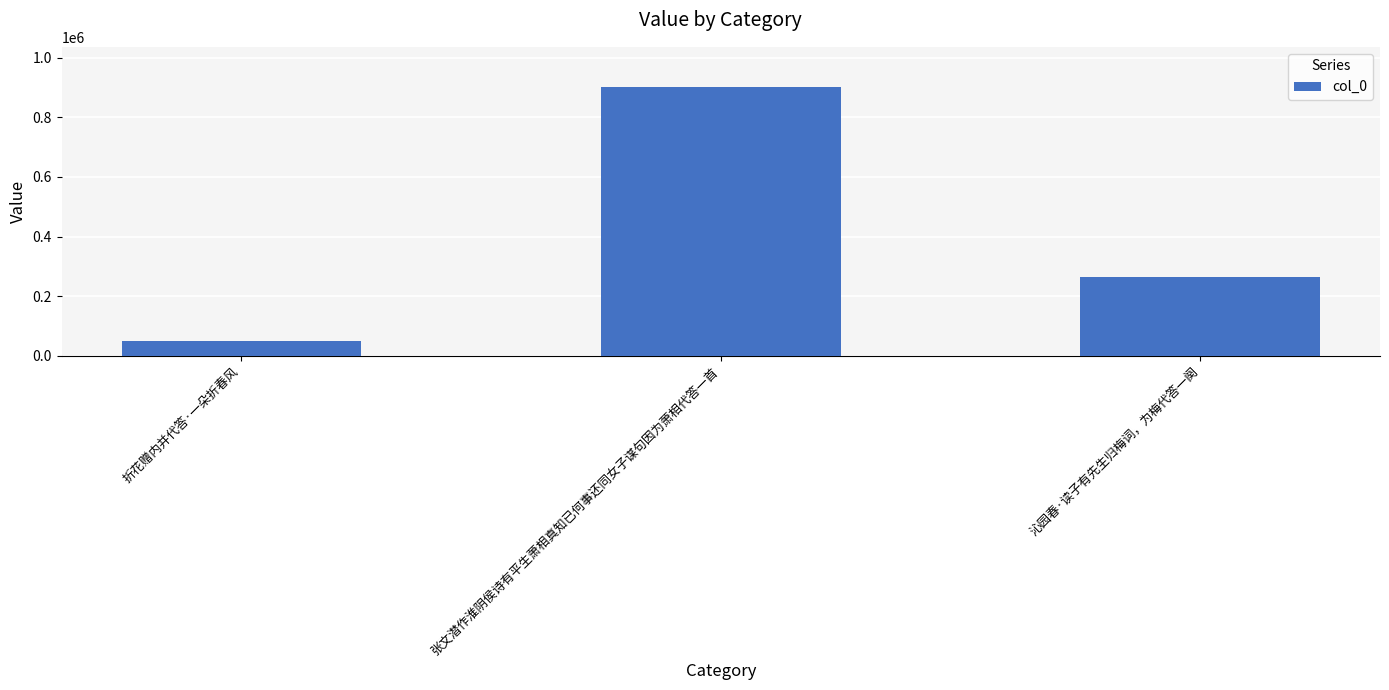

List the labels in order of value, smallest first.

折花赠内并代答·一朵折春风, 沁园春·读子有先生归梅词，为梅代答一阕, 张文潜作淮阴侯诗有平生萧相真知已何事还同女子谋句因为萧相代答一首